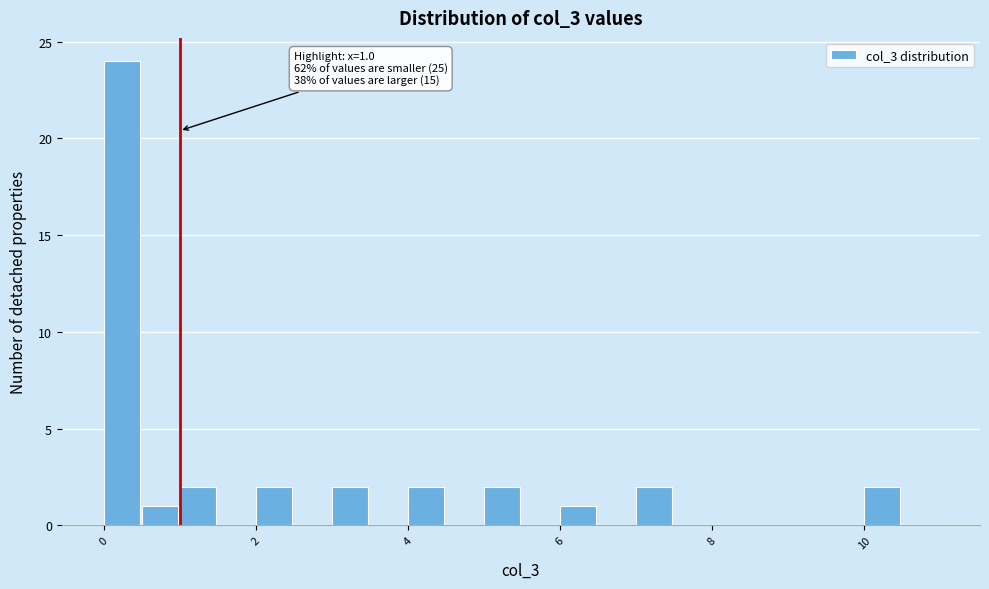

Read against the x-axis, roughly where is the centre of the tallest bar?

0.2